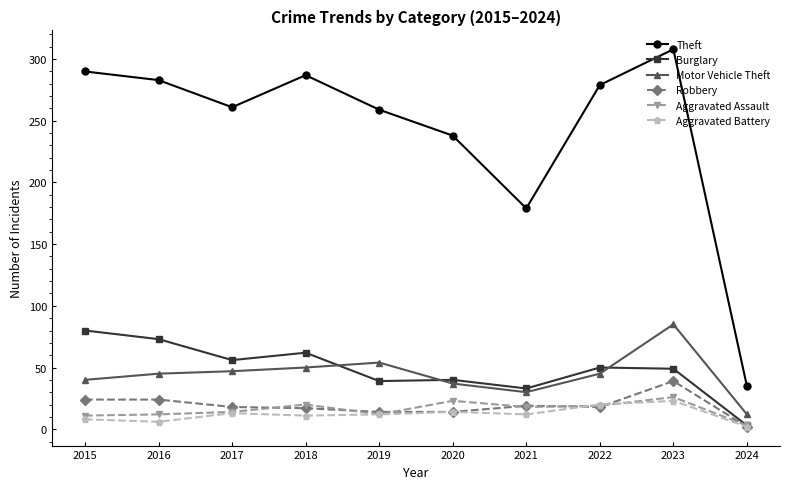

What is the value of the Aggravated Battery point at the 7th from the left?

12